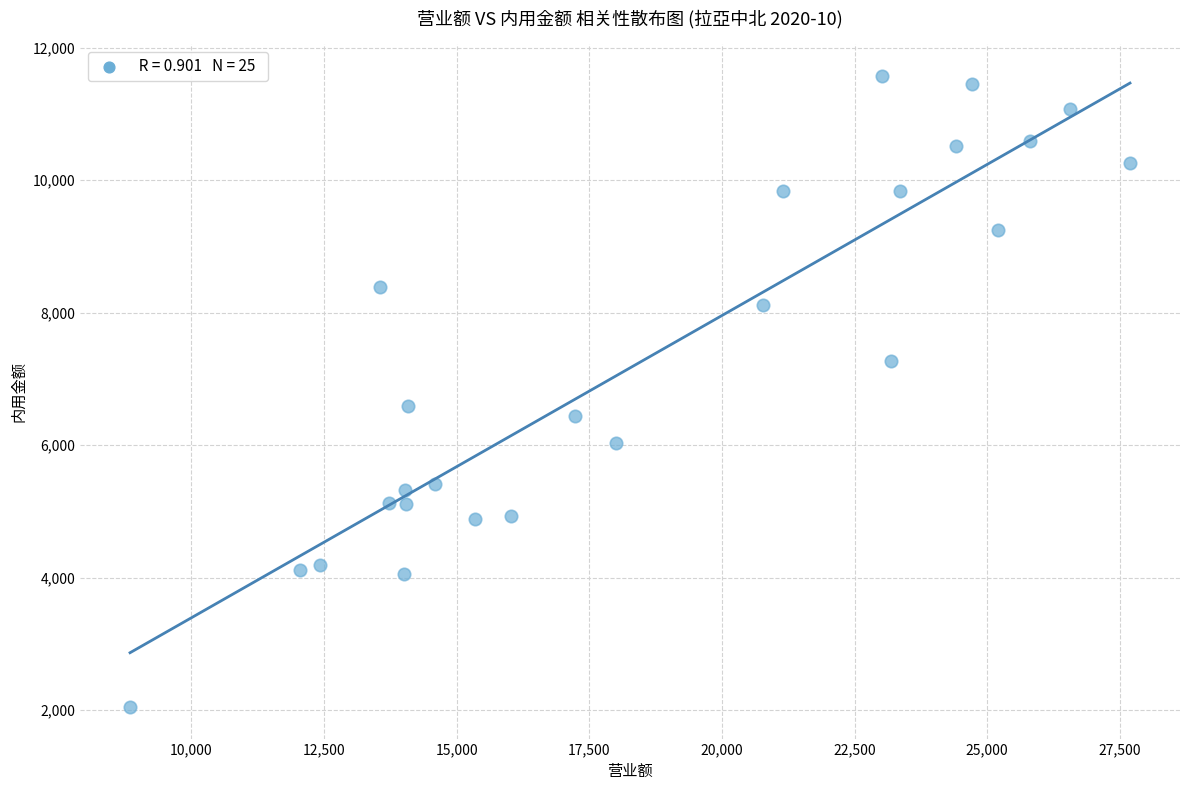

What is the range of X values (max minus min)?

18850